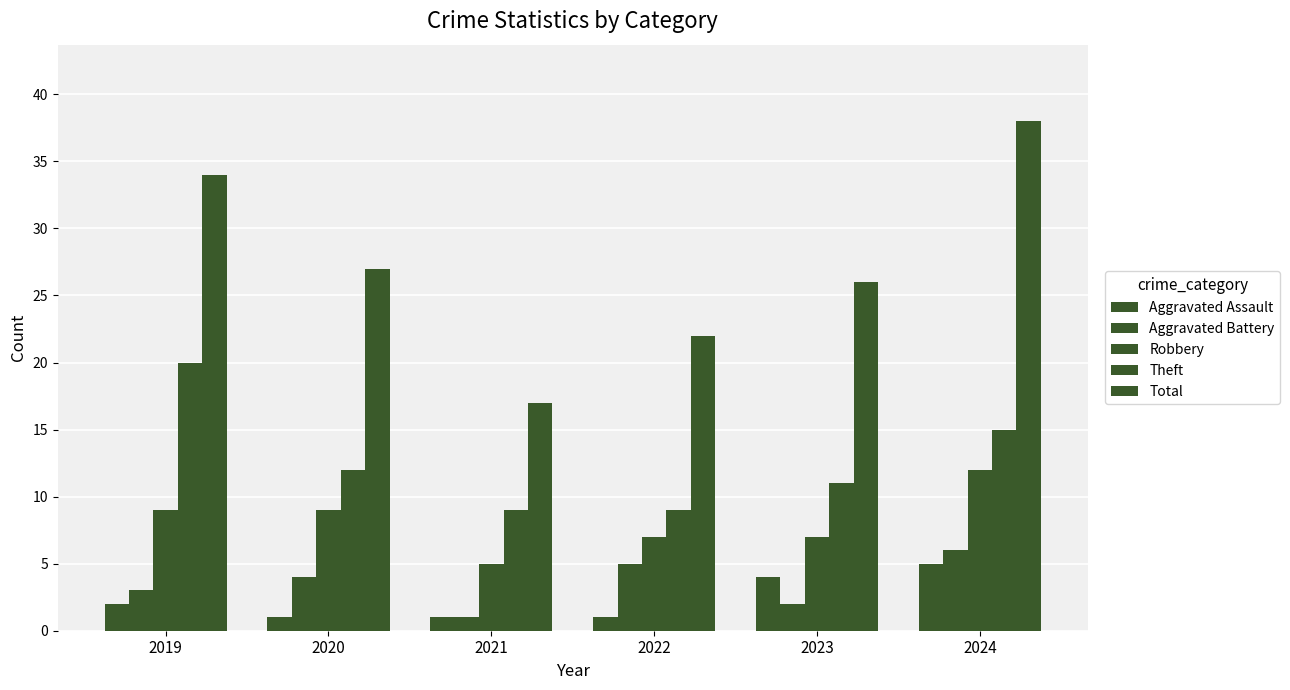

How many groups of bars are there?

6